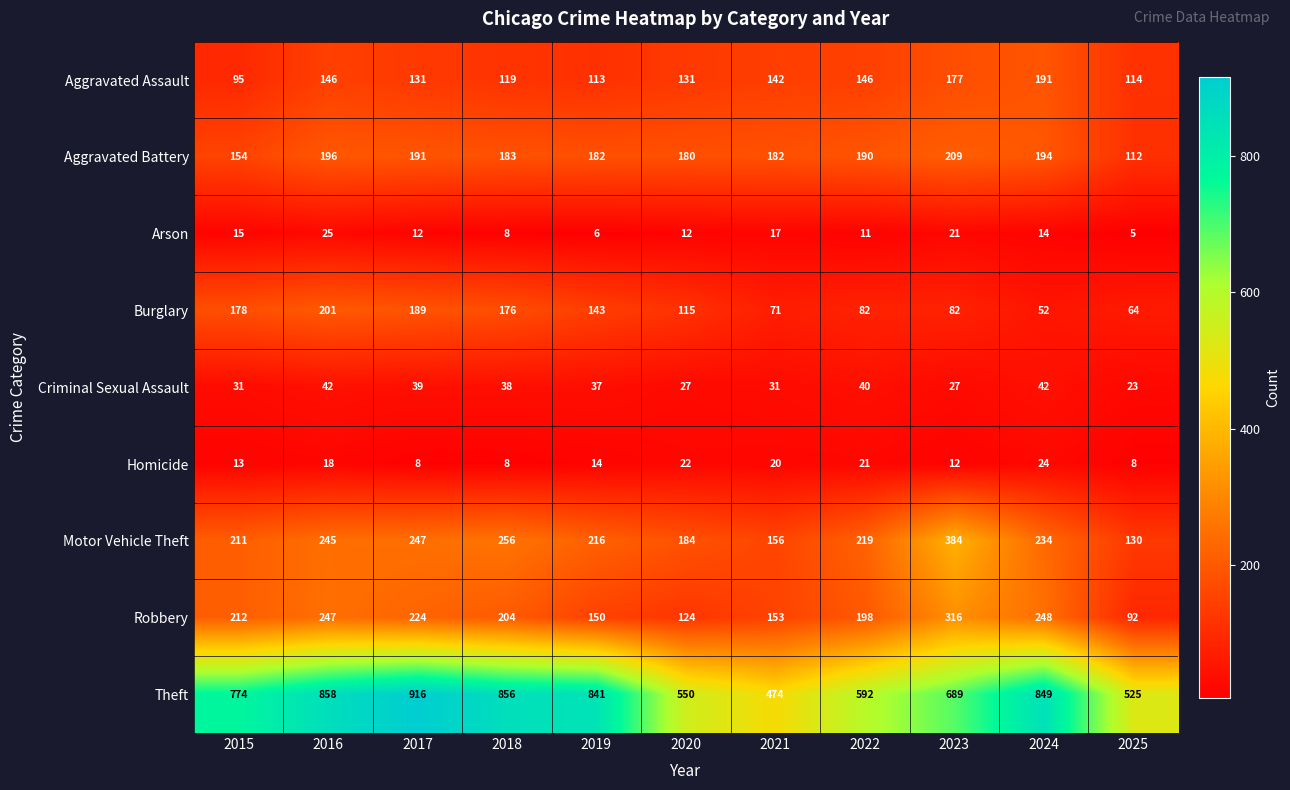

At which category does the chart reach its minimum across all series?

2025